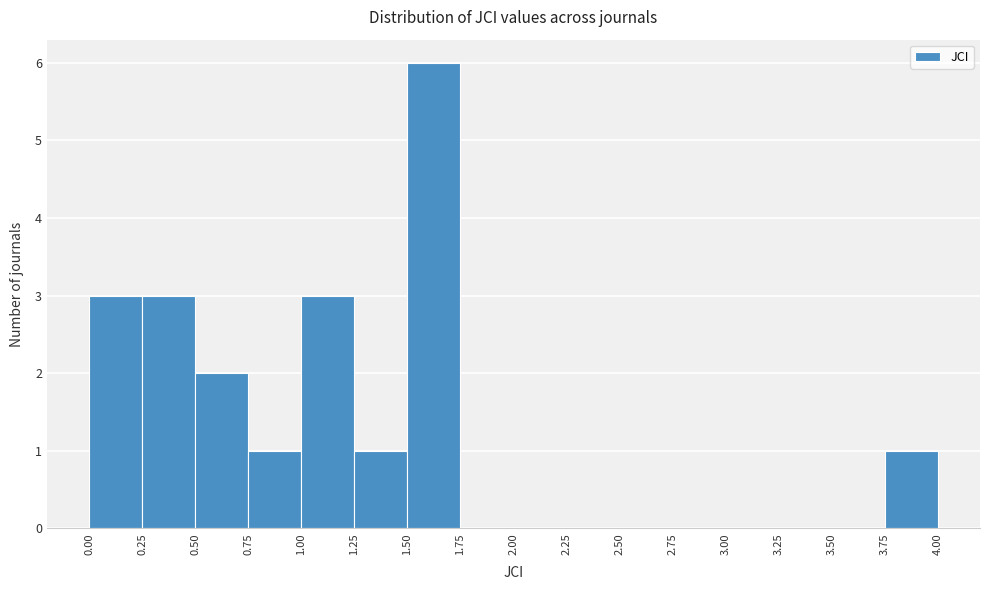

Which range on the x-axis has the tallest bar?

1.50 to 1.75